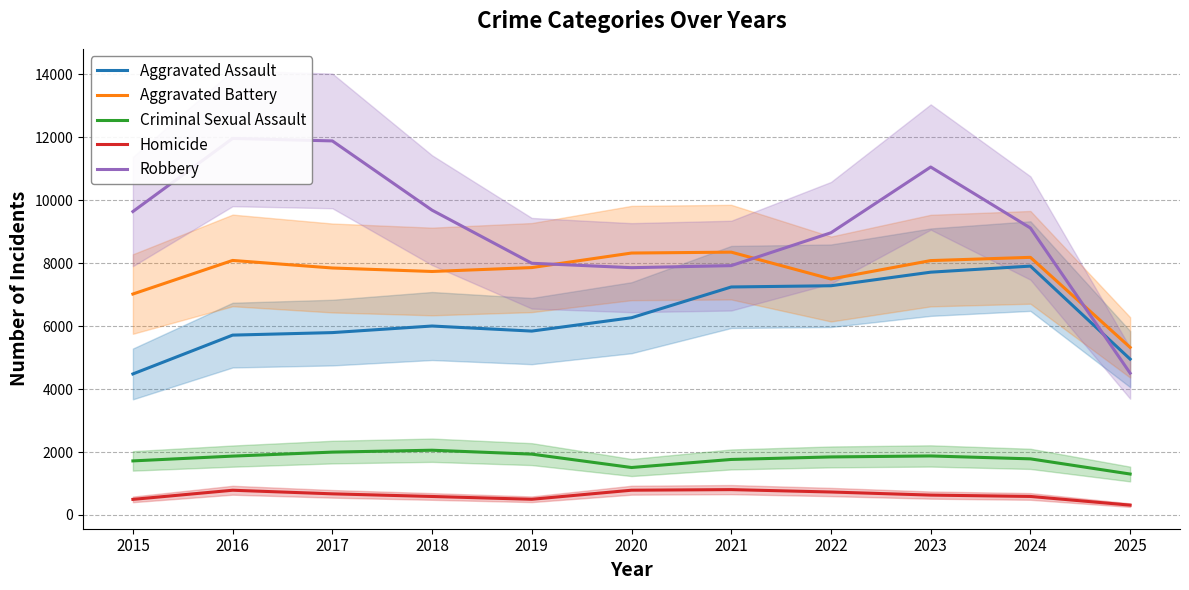

Which category has the highest value in the Aggravated Battery series?

2021